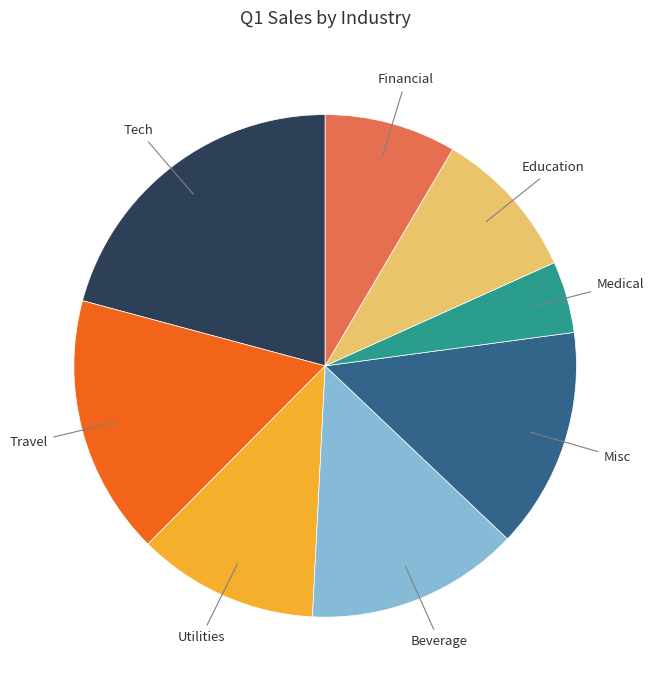

Does any single category account for the majority?

No